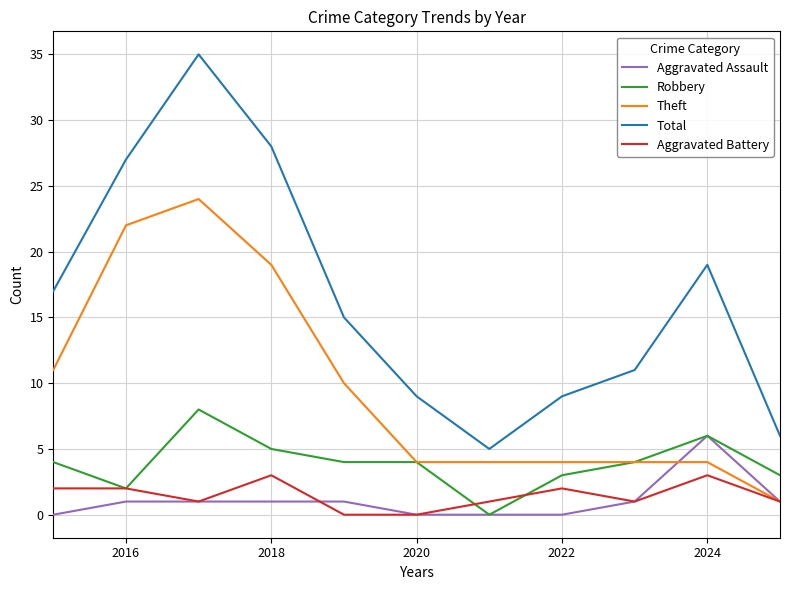

Which series has the largest total across all categories?

Total